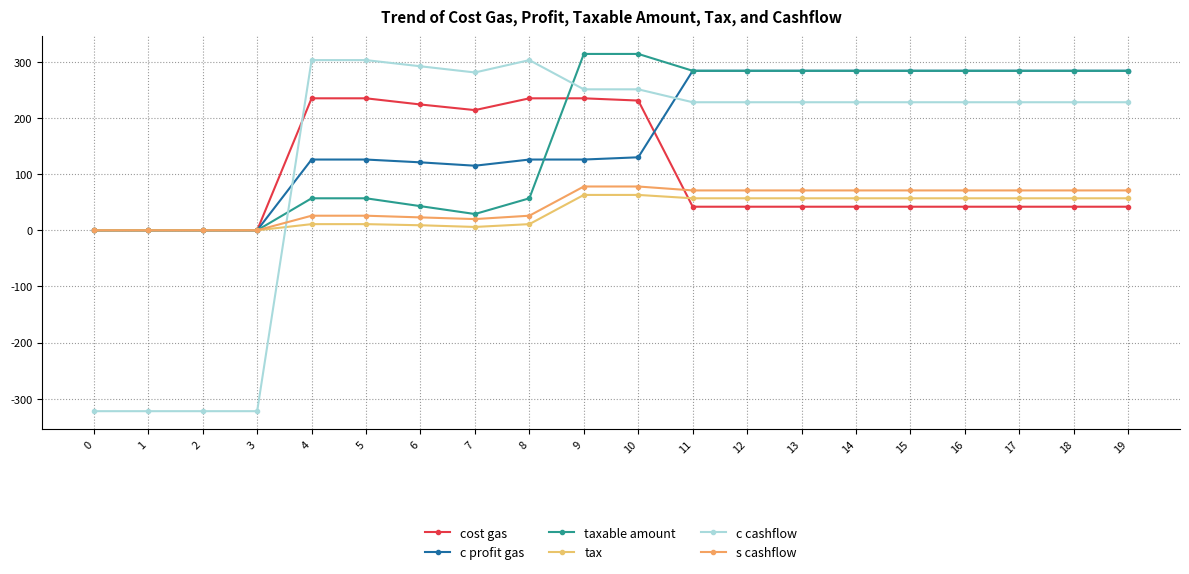

What is the difference between the tax values at 2 and 7?

6